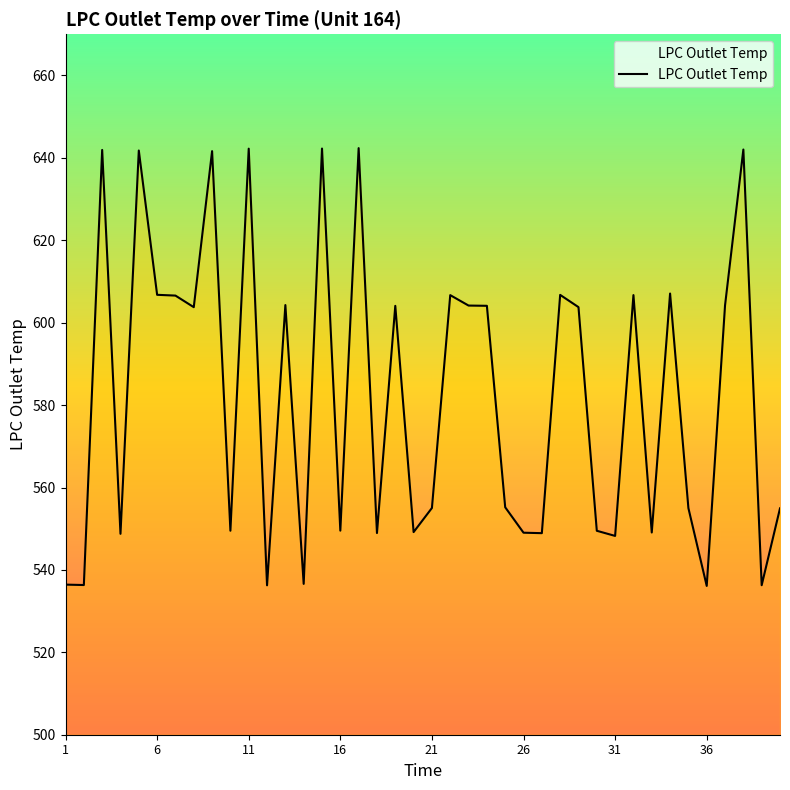

What is the smallest value displayed?

536.1